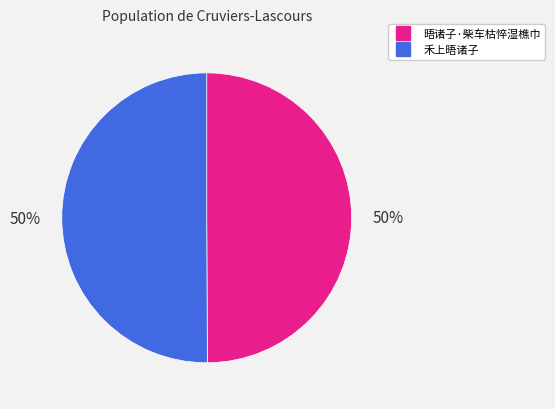

To the nearest percent, what percentage of the pie is 晤诸子·柴车枯悴湿樵巾?

50%